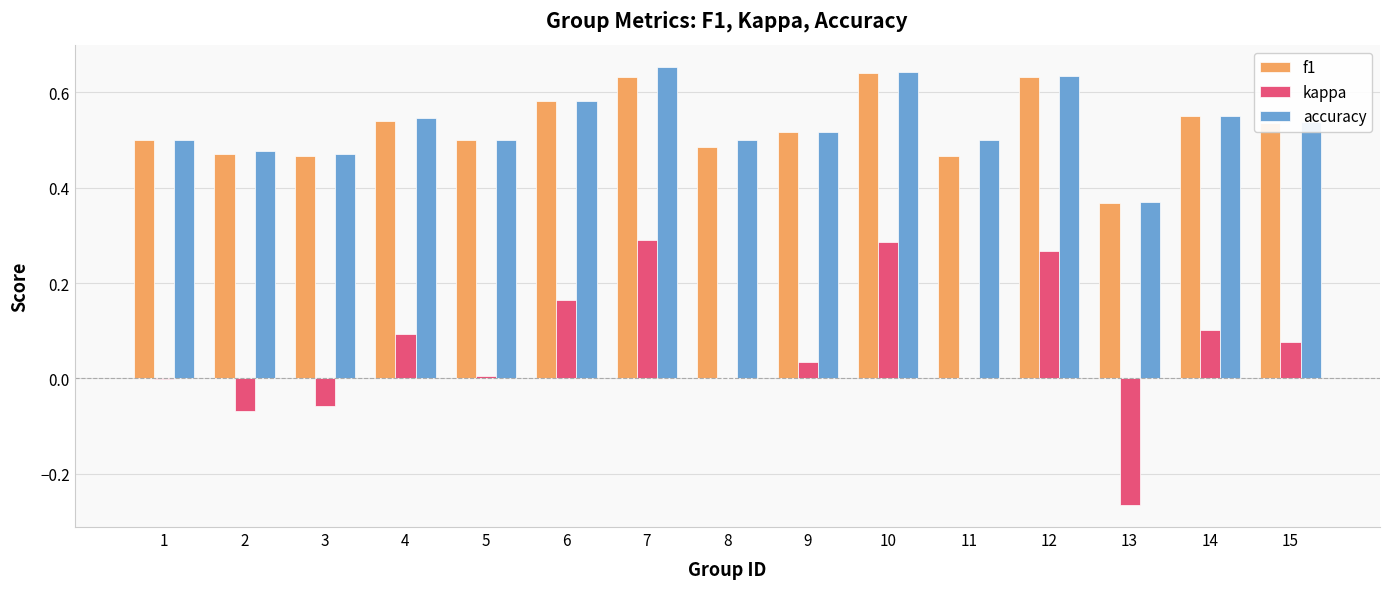

The f1 series shows 0.1 at 9. True or false?

False